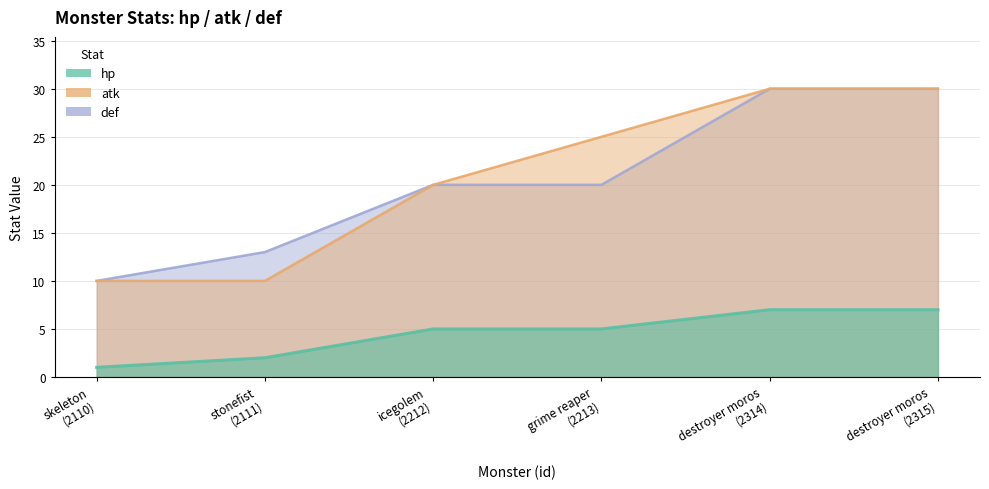

Reading left to right, list all the values displayed in this chart.

hp: 1	2	5	5	7	7
atk: 10	10	20	25	30	30
def: 10	13	20	20	30	30